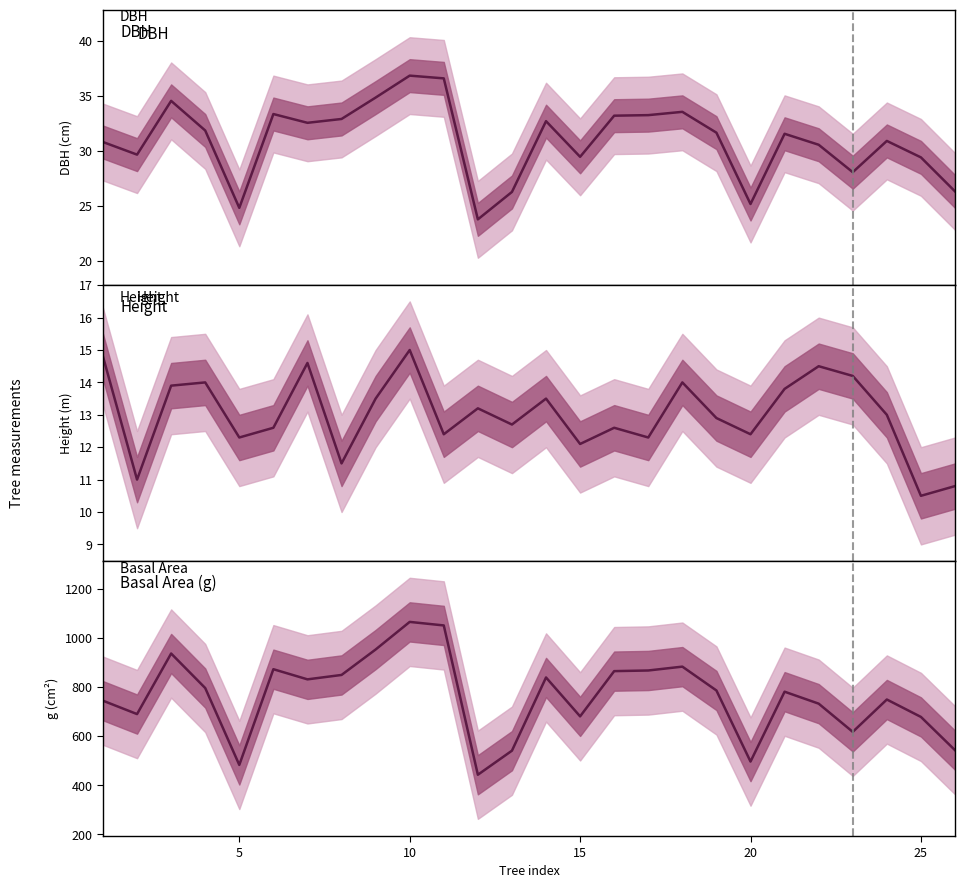

Does the chart have visible grid lines?

No